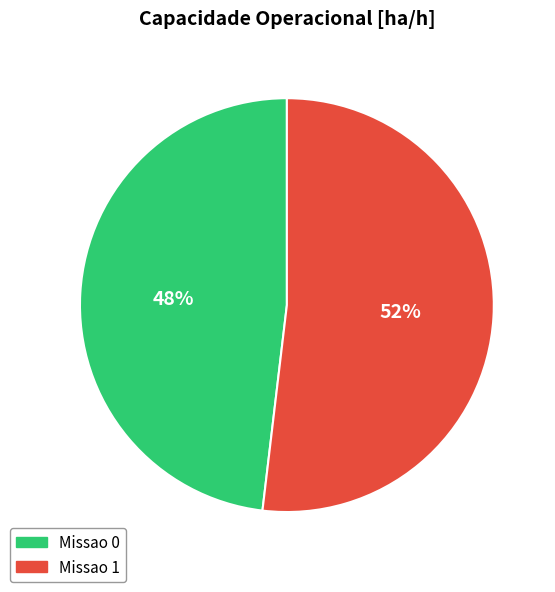

Which category has the biggest portion of the pie?

Missao 1